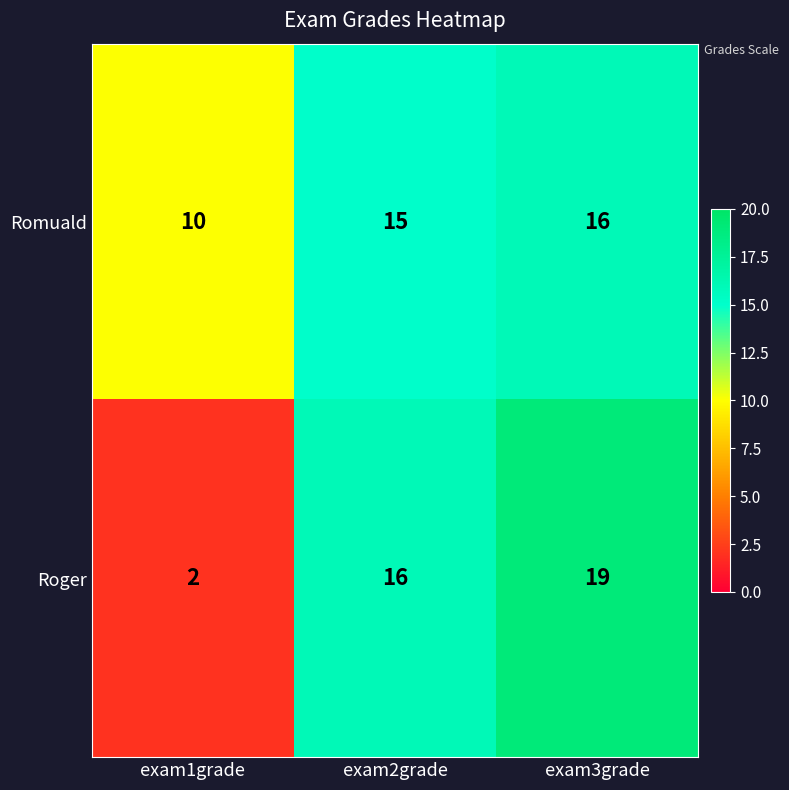

At which category does the chart reach its peak across all series?

exam3grade